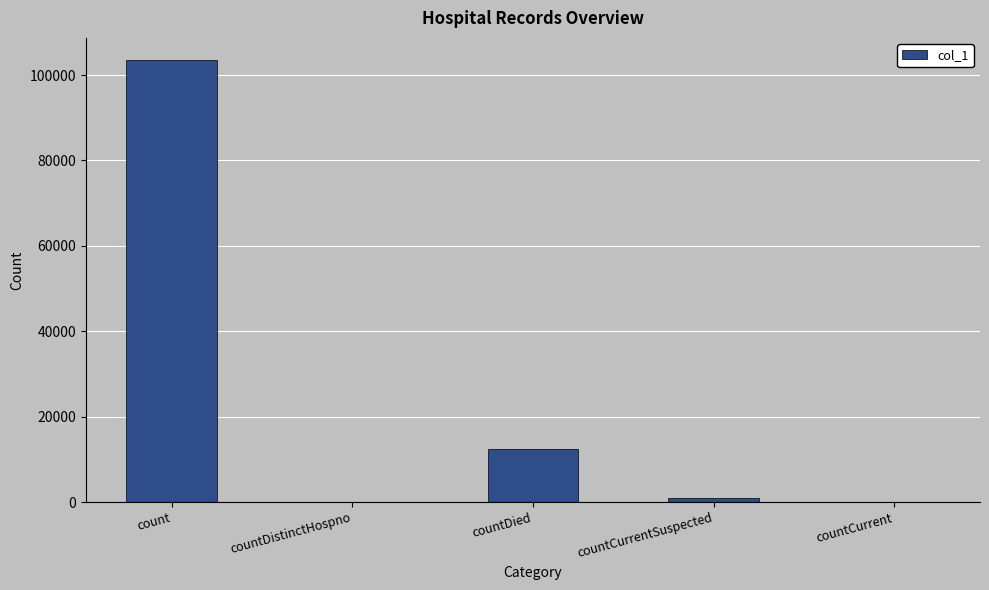

Between count and countCurrent, which is larger?

count